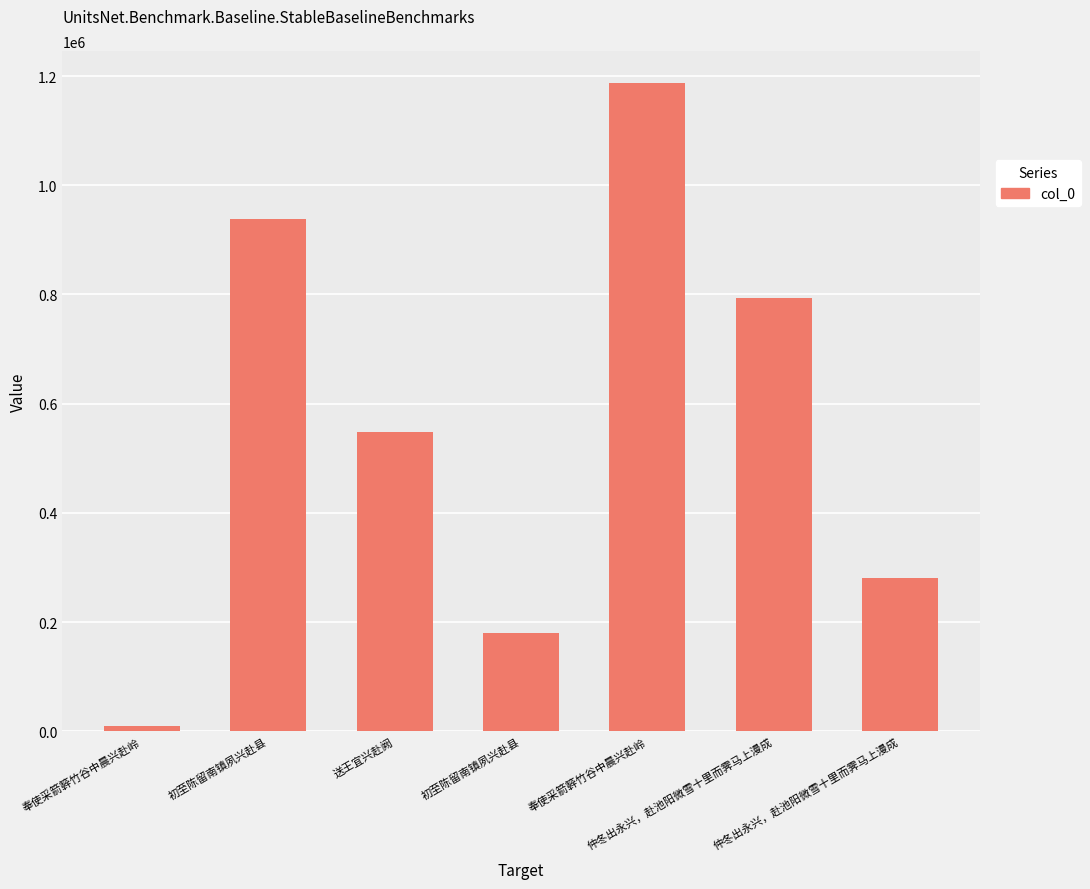

At which category does the chart reach its peak across all series?

奉使采箭簳竹谷中晨兴赴岭